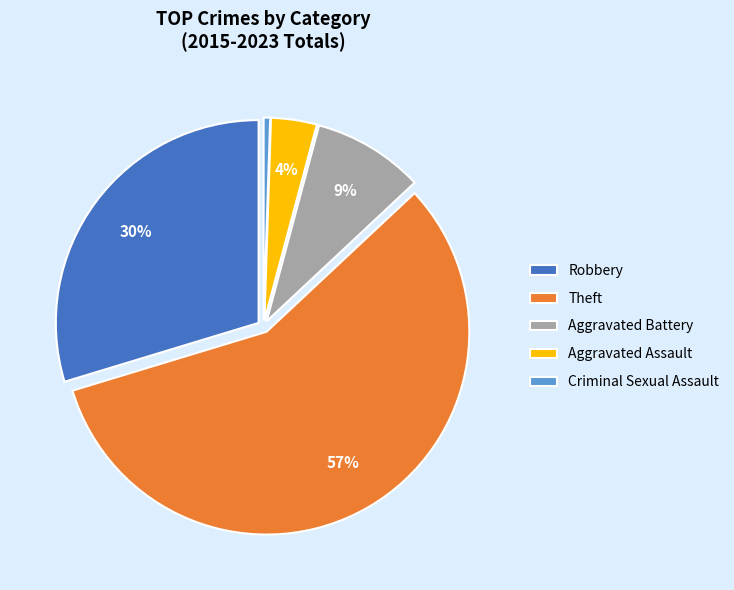

Which has a higher value, Robbery or Criminal Sexual Assault?

Robbery